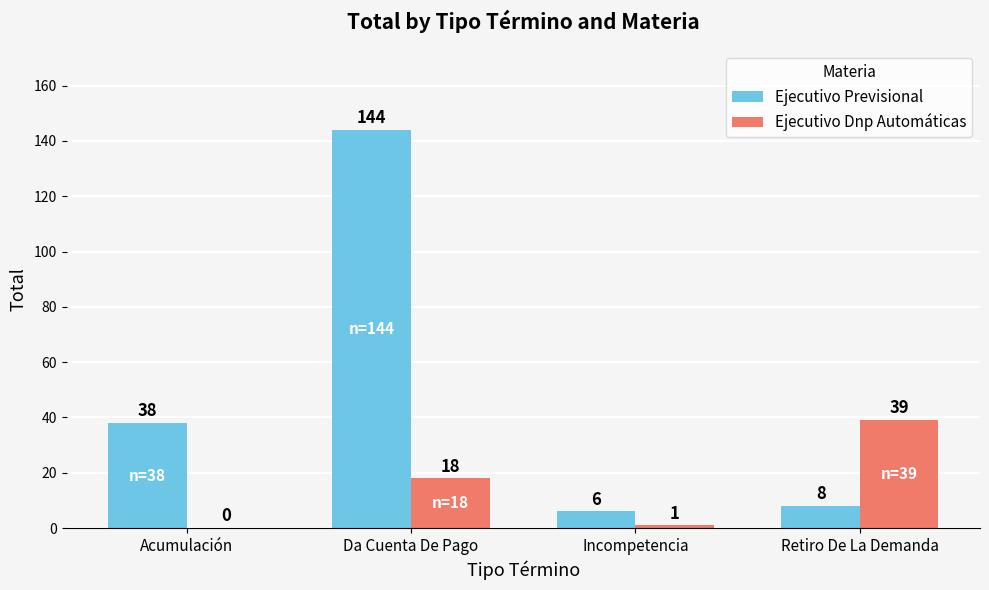

Which series changed the most between Incompetencia and Retiro De La Demanda?

Ejecutivo Dnp Automáticas